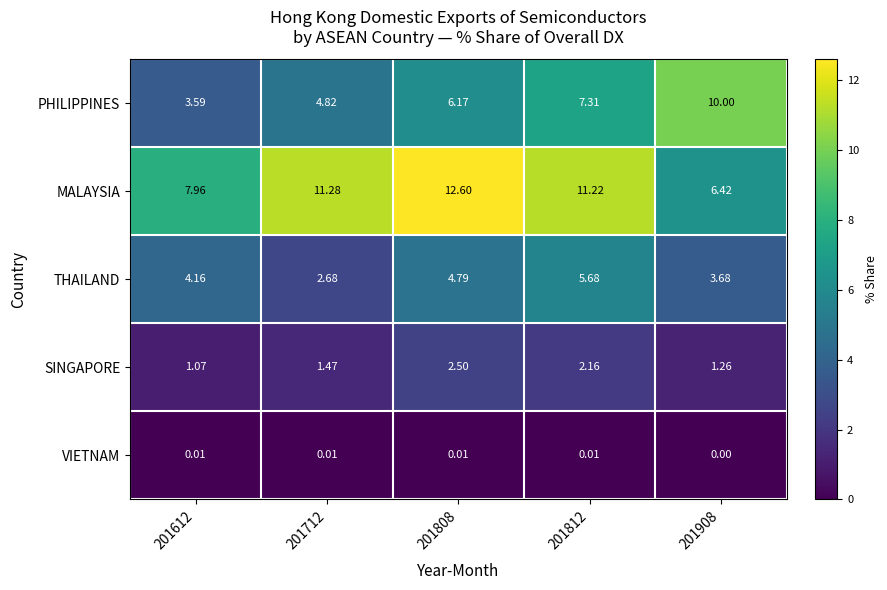

List the series in order of their peak value, highest first.

MALAYSIA, PHILIPPINES, THAILAND, SINGAPORE, VIETNAM